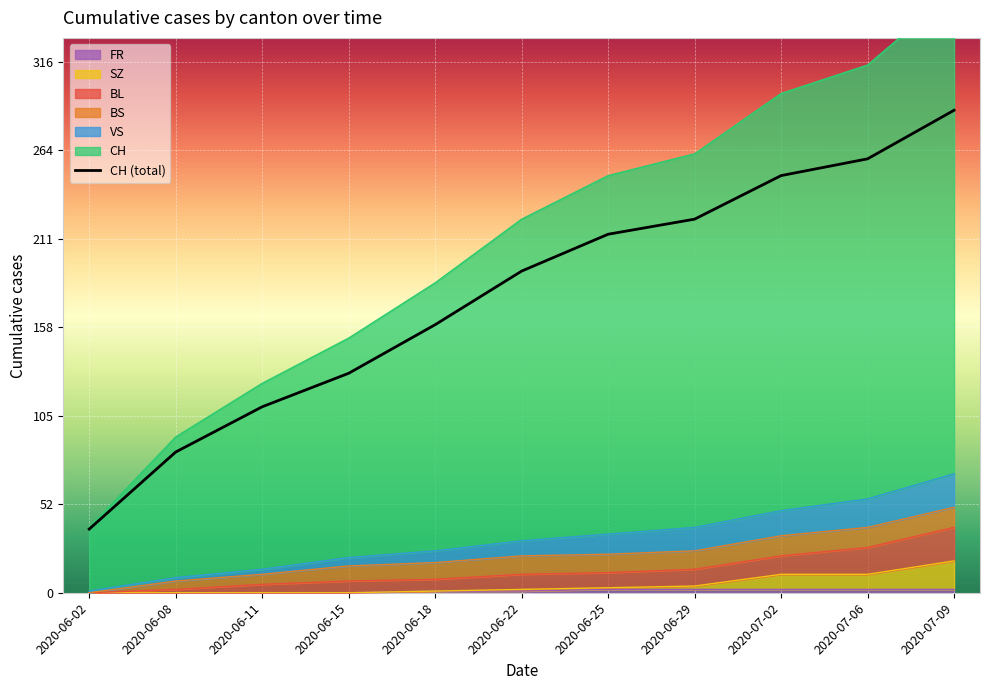

The value at 2020-06-29 is 122. True or false?

False